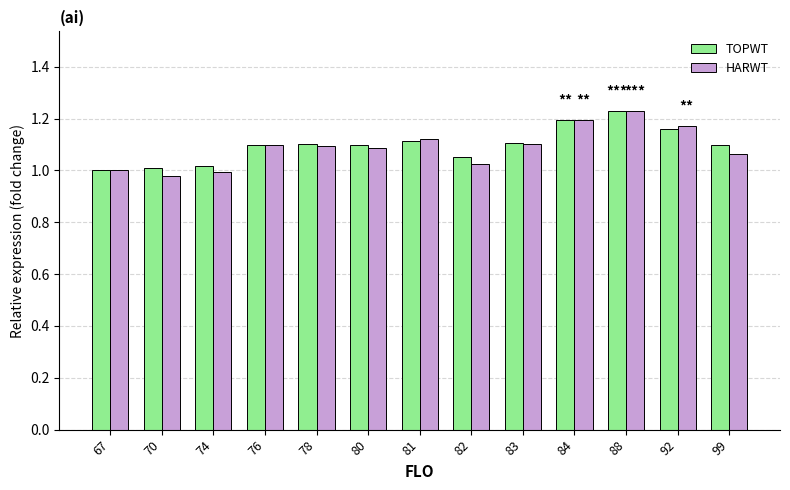

Between 80 and 92, which series saw the biggest shift?

HARWT